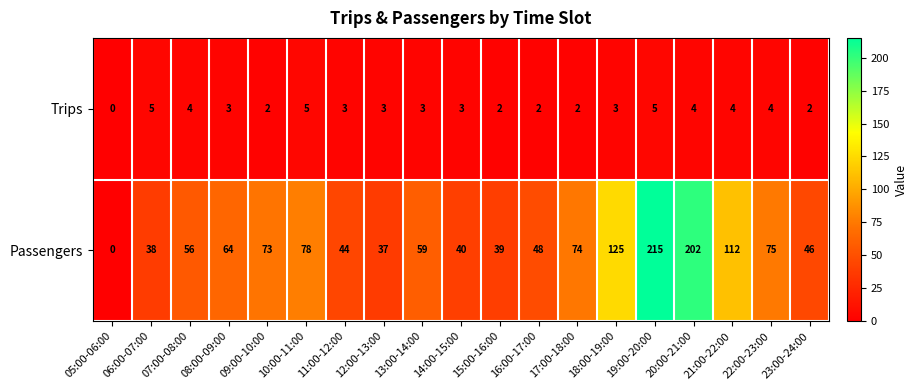

Rank the series at 07:00-08:00 from highest to lowest value.

Passengers, Trips